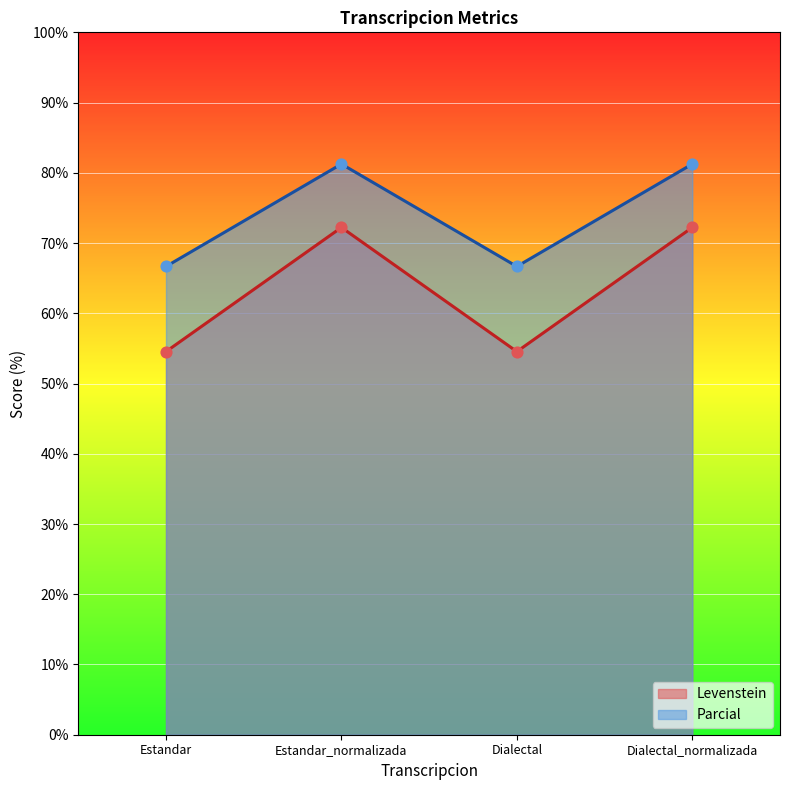

What is the total value across all series at Dialectal?

121.2